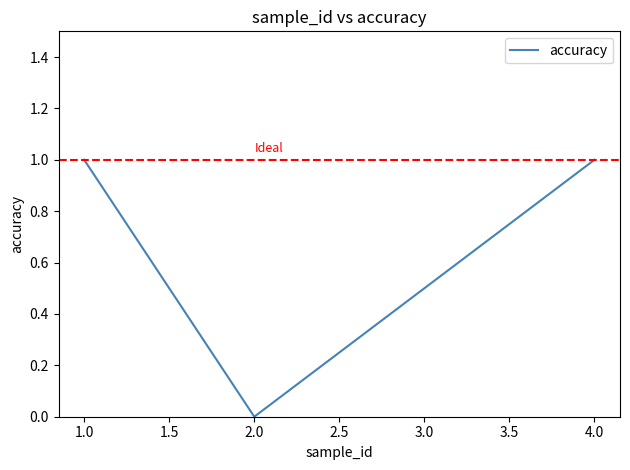

Reading right to left, list all the values displayed in this chart.

1	0	1